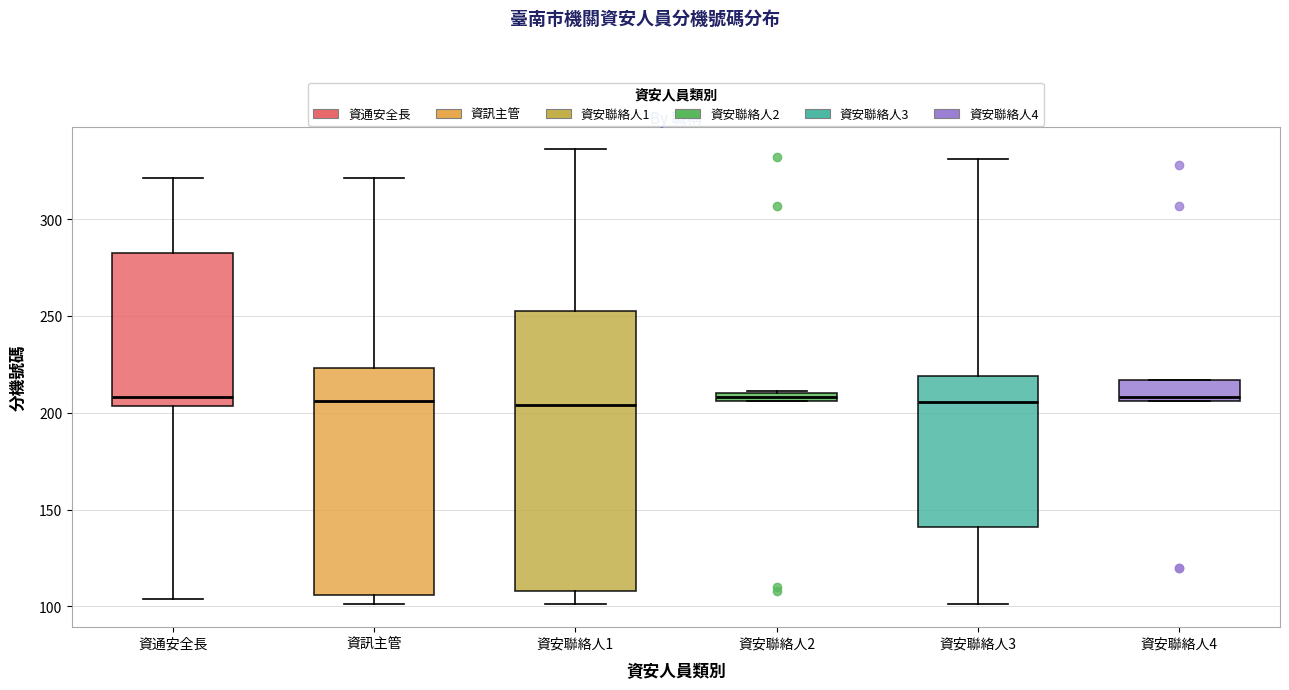

Where is the lower edge of the box for 資訊主管 on the y-axis? The values are not printed on the chart, so give them approximately, as read against the axis.

105